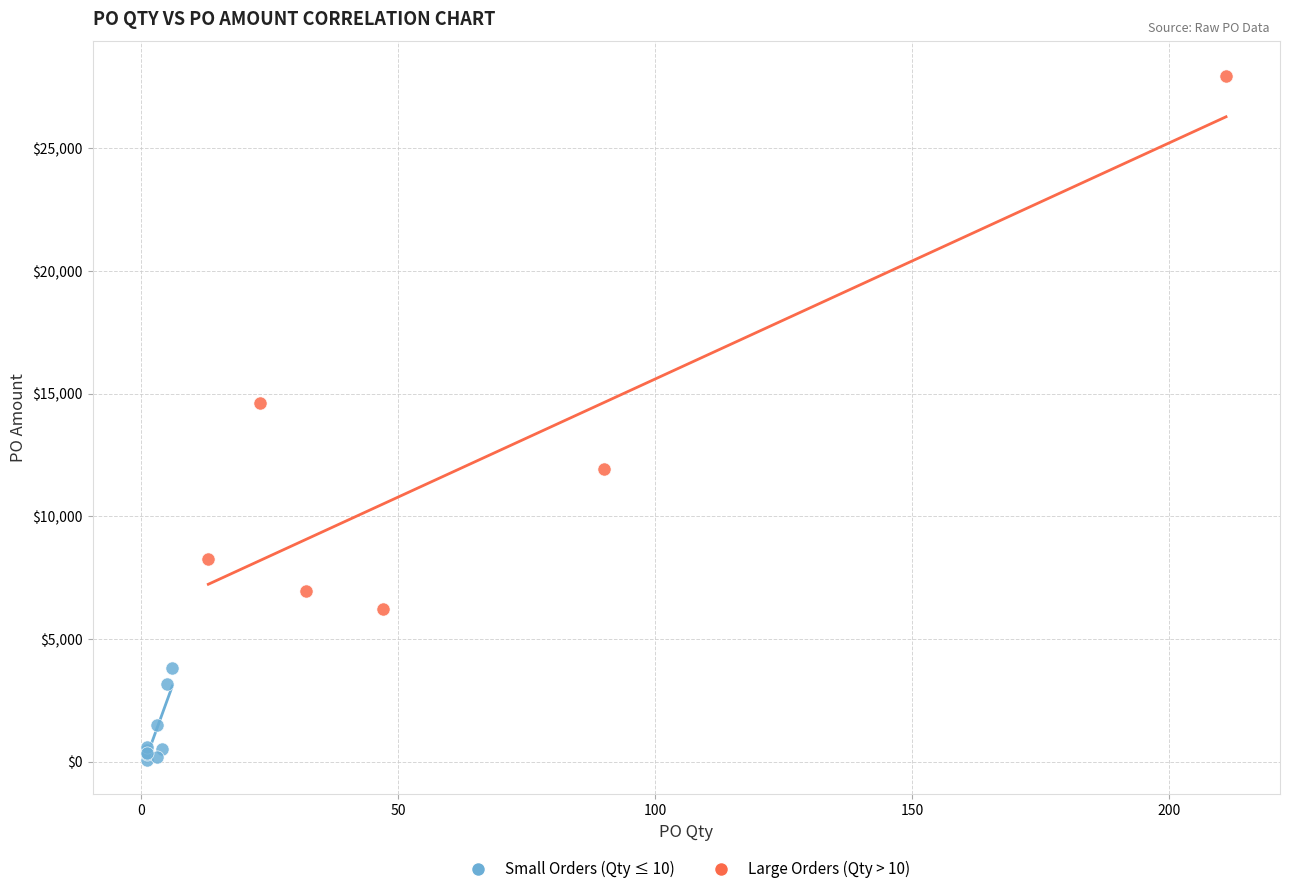

Which series has the largest Y range (max minus min)?

Large Orders (Qty > 10)